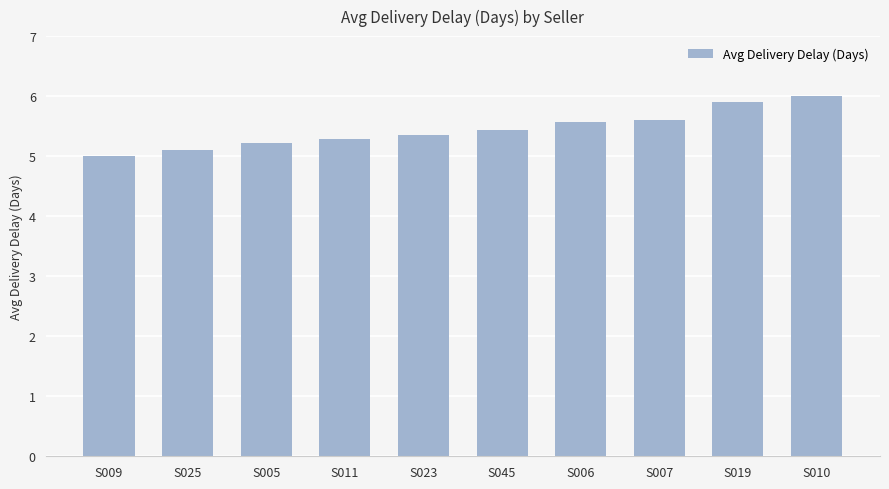

What is the change in value from S005 to S019?

+0.7